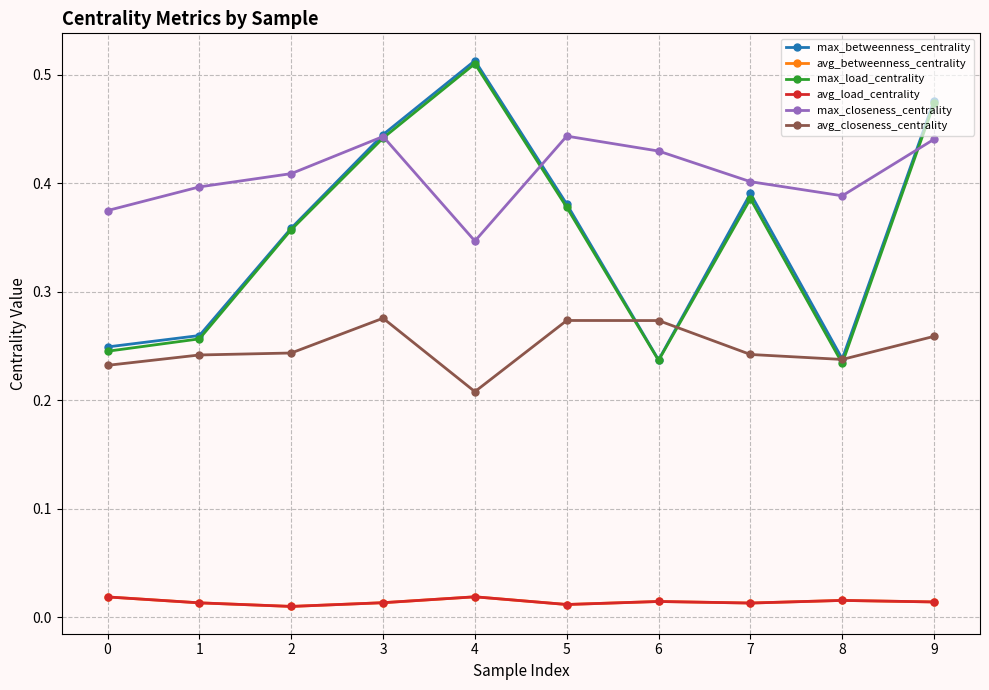

Does the chart have visible grid lines?

Yes